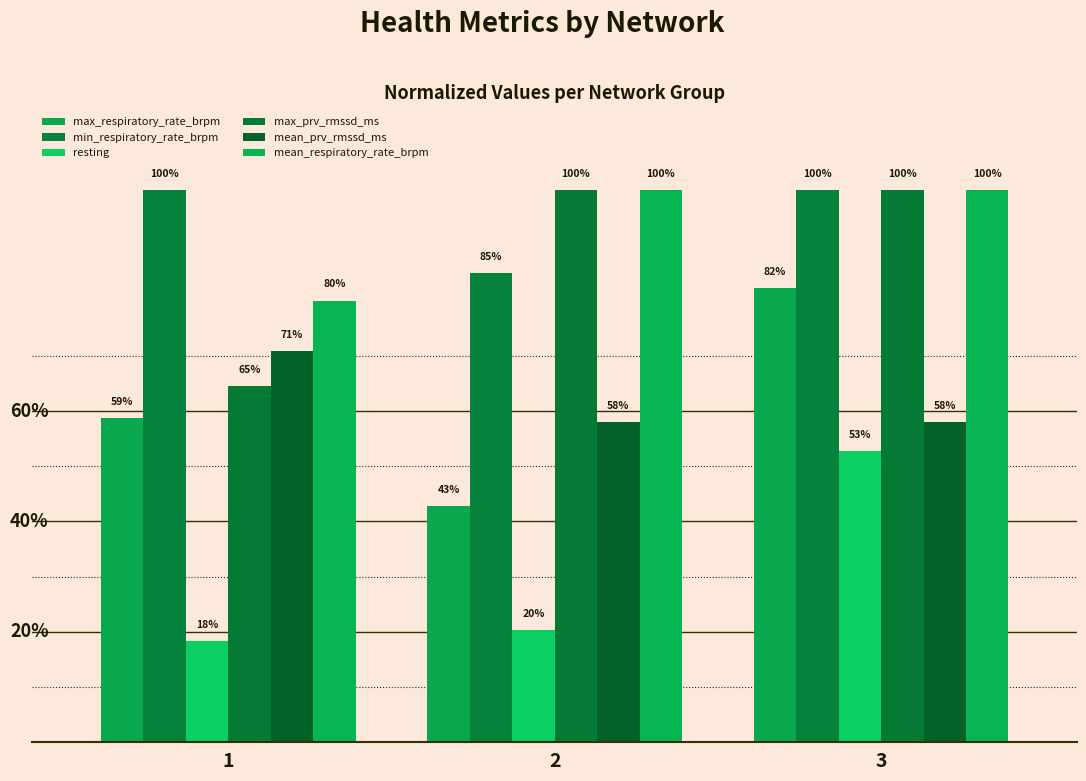

Does the chart contain any negative values?

No